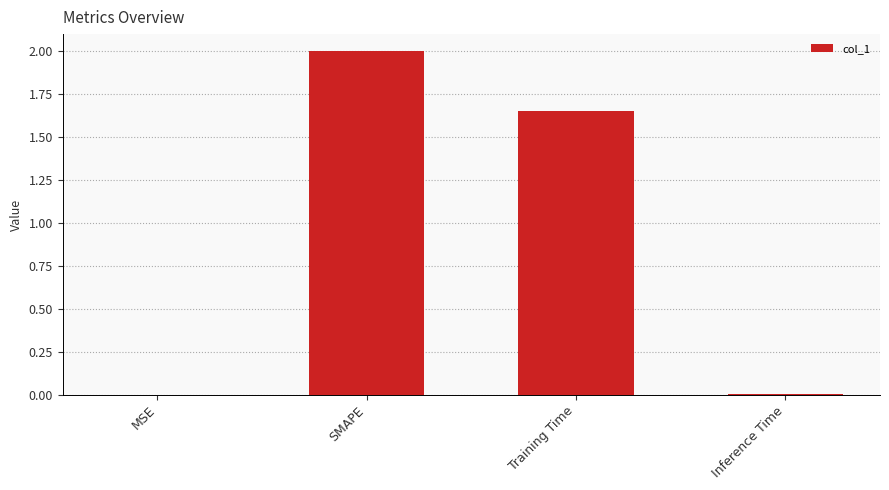

What is the sum of the values at MSE and SMAPE?

2.0